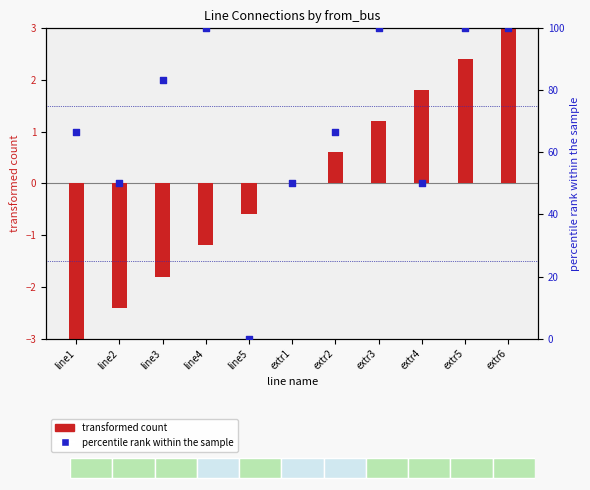

Which series has the largest Y range (max minus min)?

percentile rank within the sample